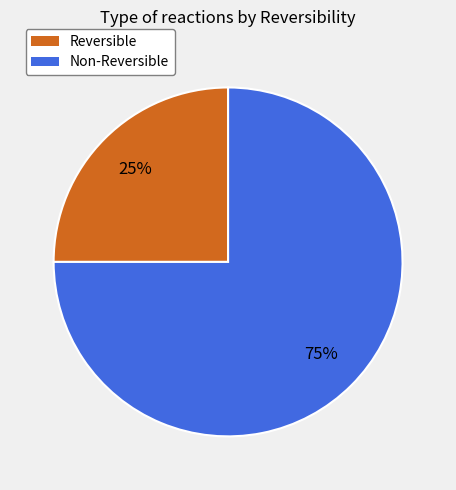

Which slice represents more than half of the pie?

Non-Reversible